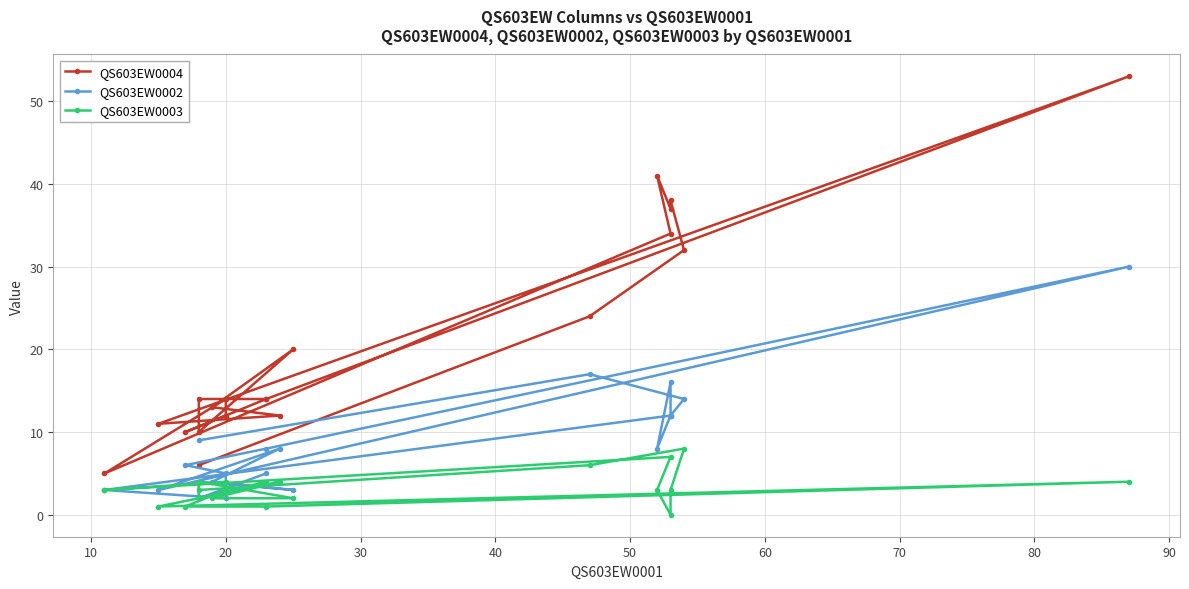

Does the chart display data point markers on the line(s)?

Yes